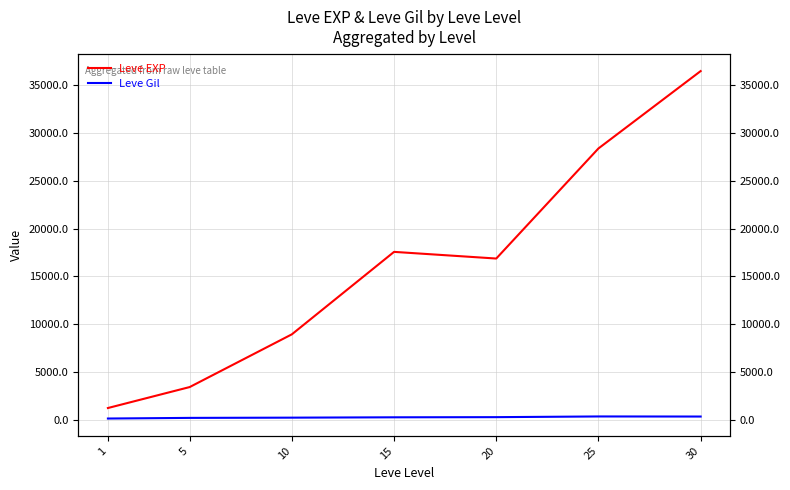

Is the value of Leve Gil at 1 greater than the value of Leve EXP at 5?

No